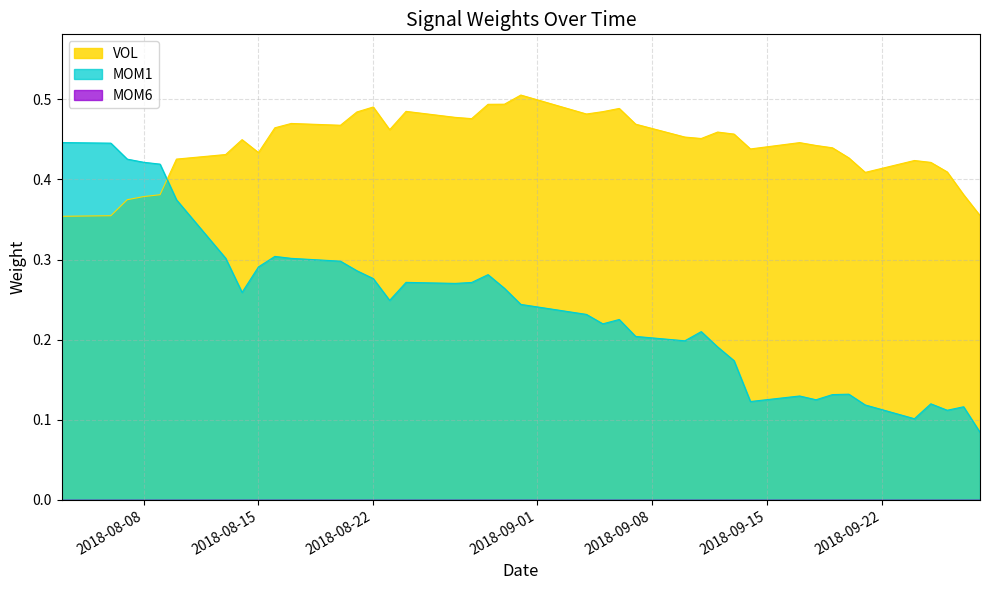

What is the average value of the VOL series?

0.4